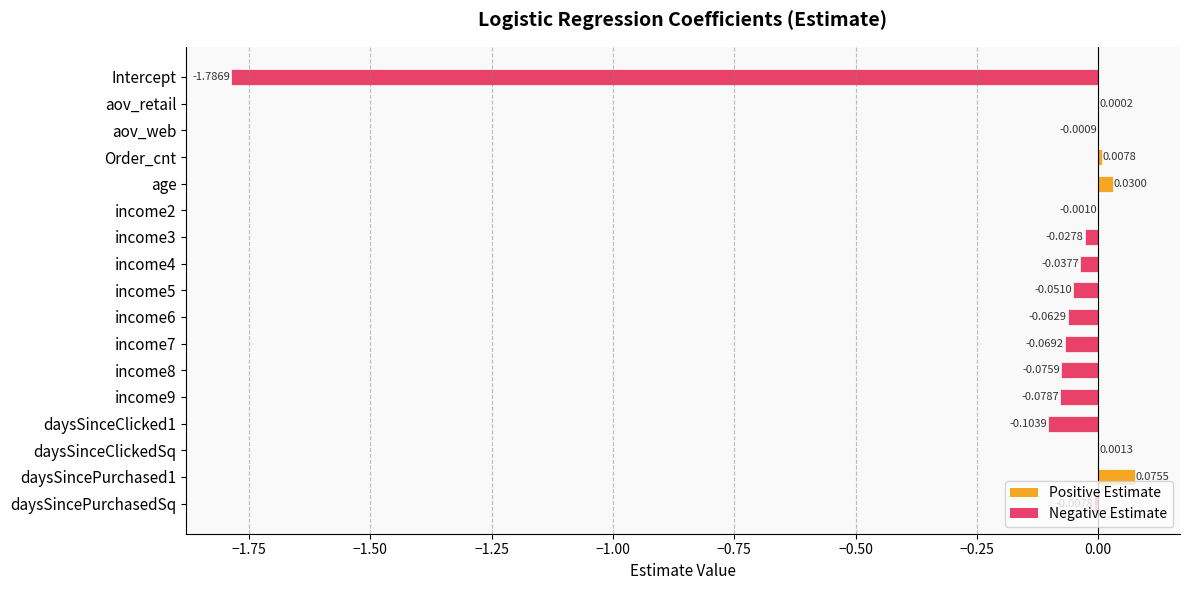

How many categories are shown in the chart?

17